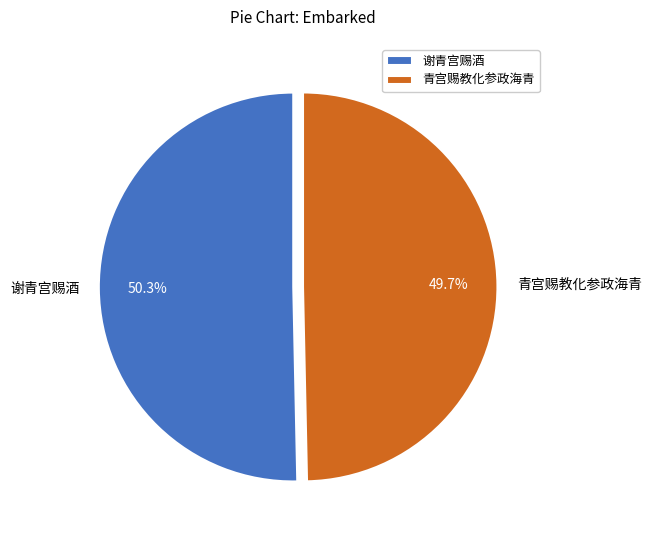

Count the number of slices in the pie.

2